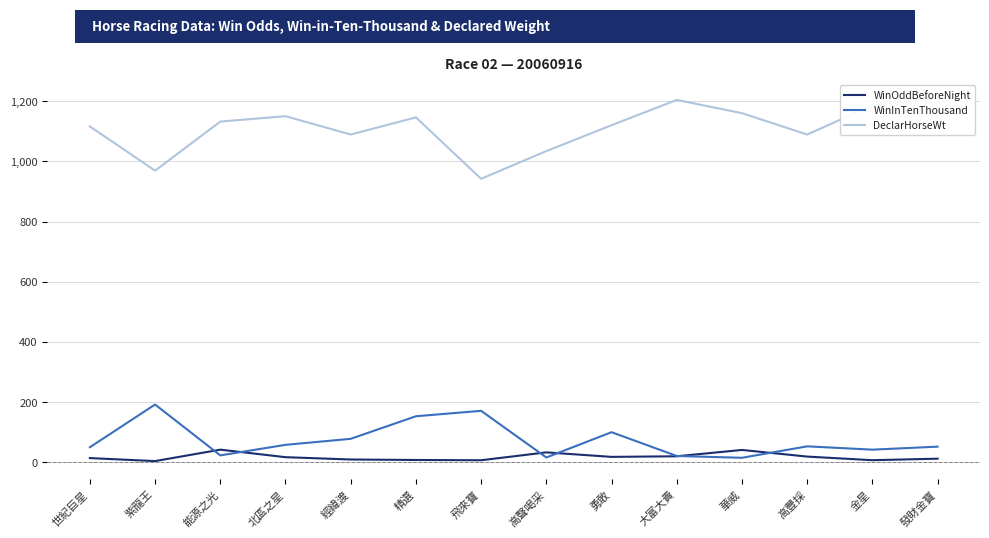

In WinInTenThousand, how many points are higher than both neighbors (excluding endpoints)?

4